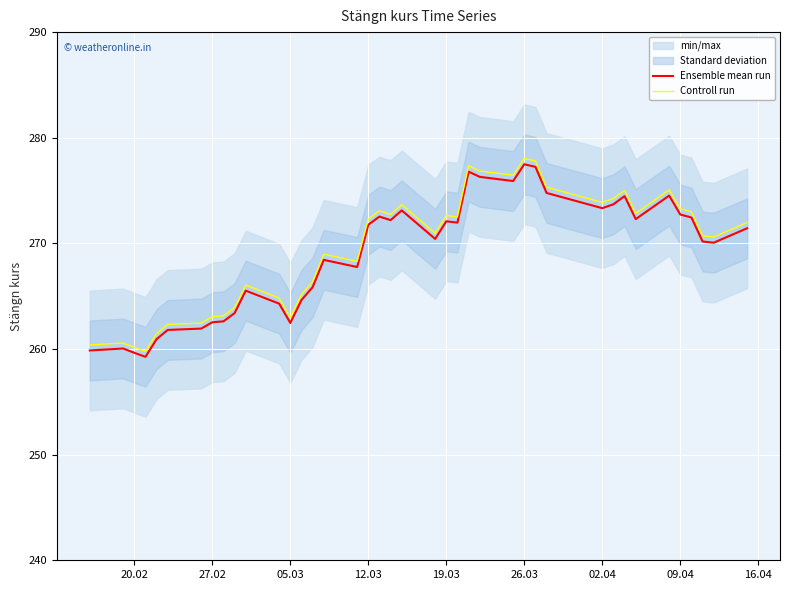

True or false: Controll run and Ensemble mean run cross at least once.

False